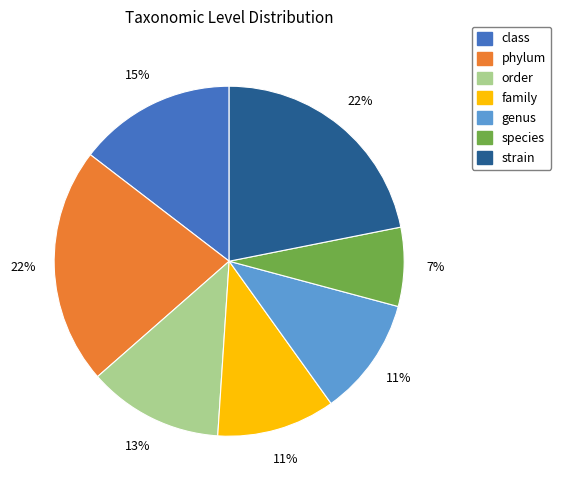

Is there a majority slice in this chart?

No